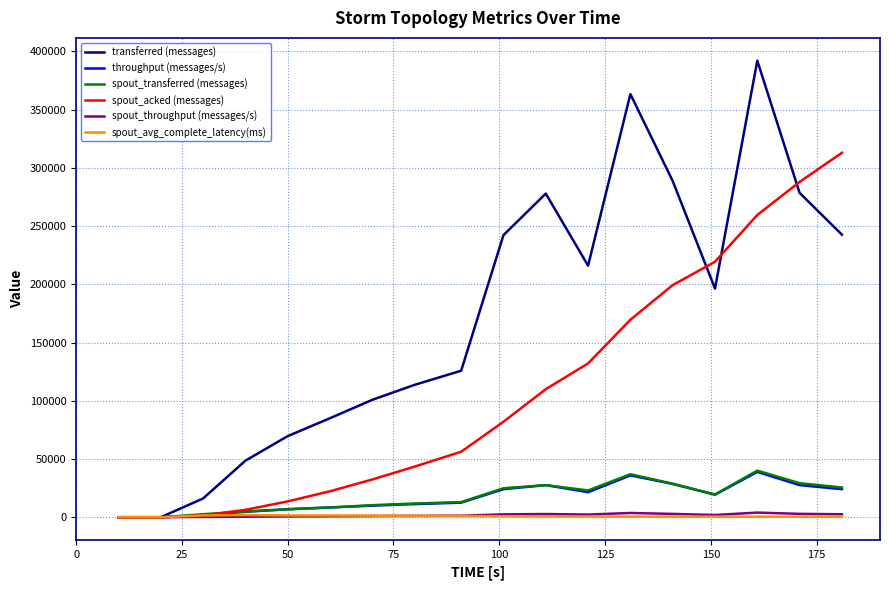

What is the maximum value shown in the chart?

392040.0